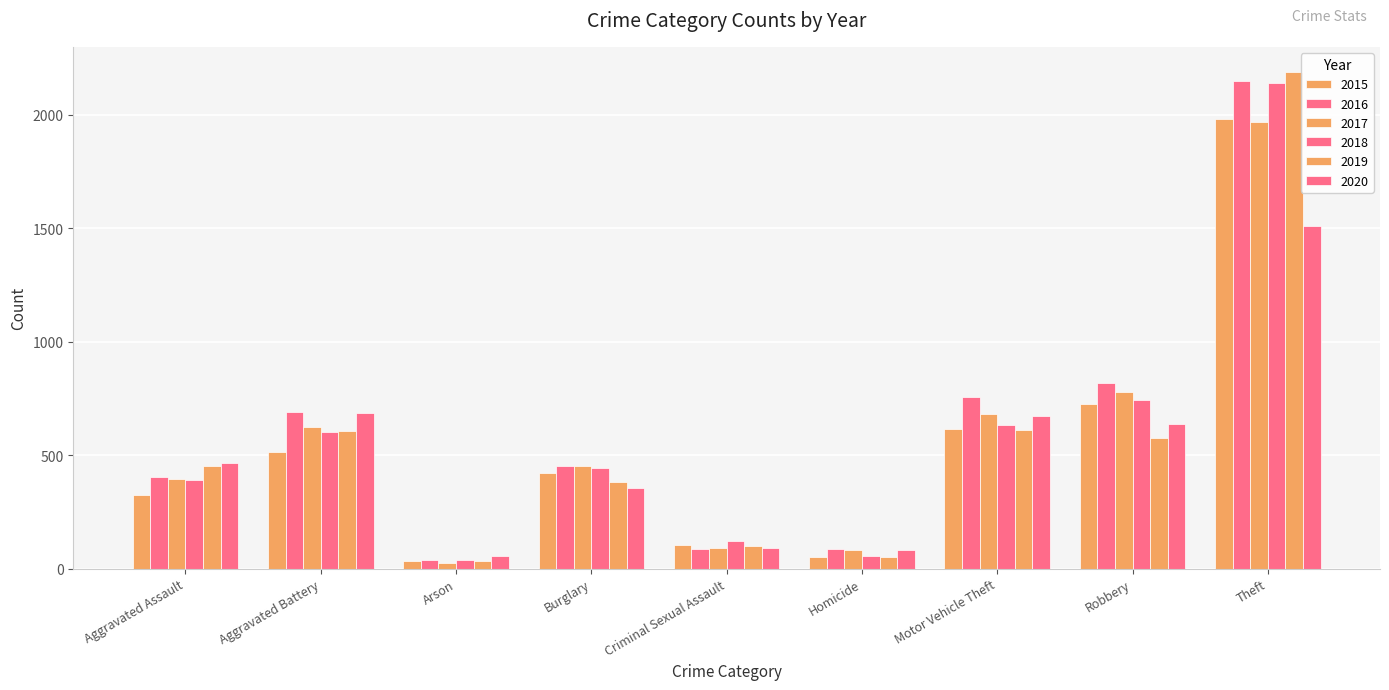

What is the label of the 3rd bar from the right?

Motor Vehicle Theft